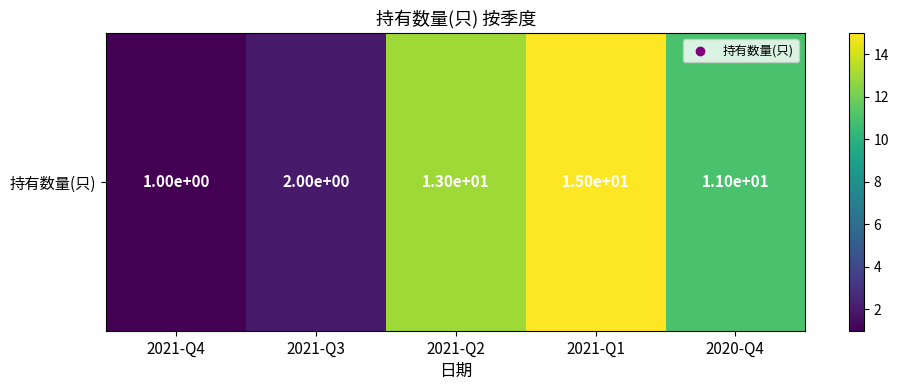

The chart shows a value of 15 at 2021-Q1. True or false?

True